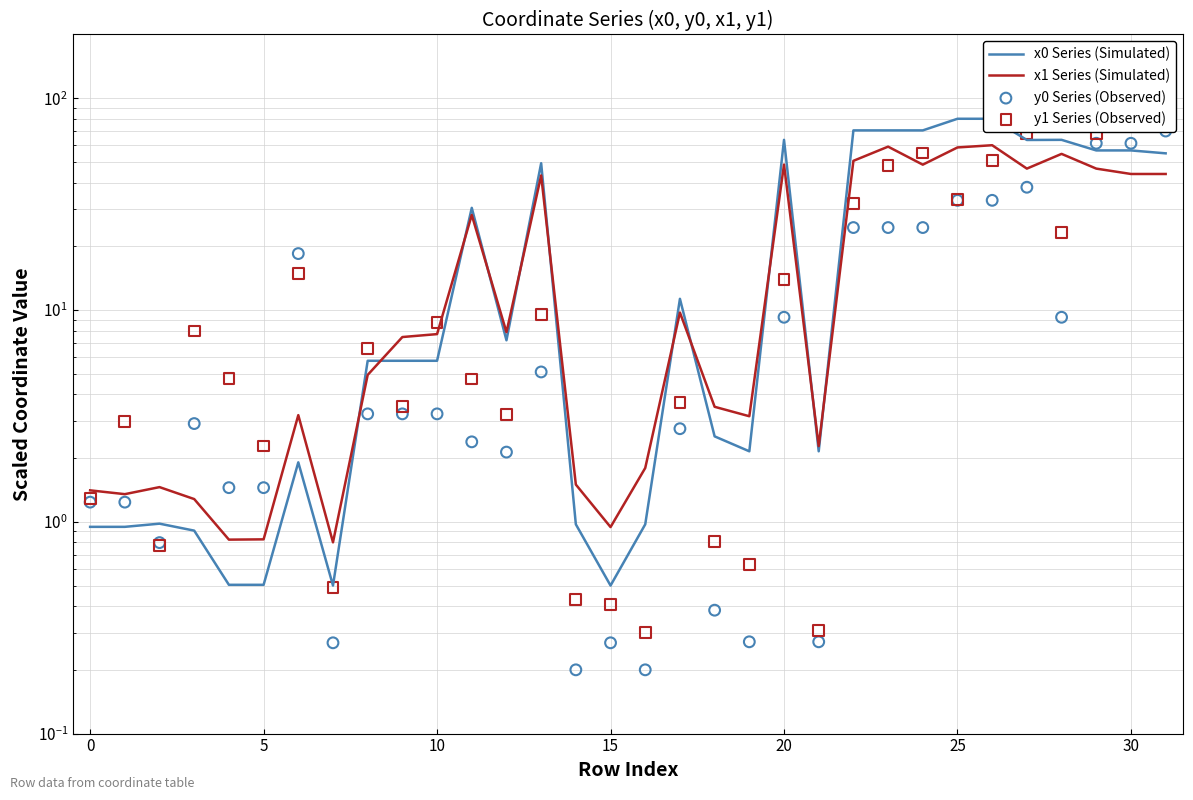

Which series has the widest spread of Y values?

y1 Series (Observed)